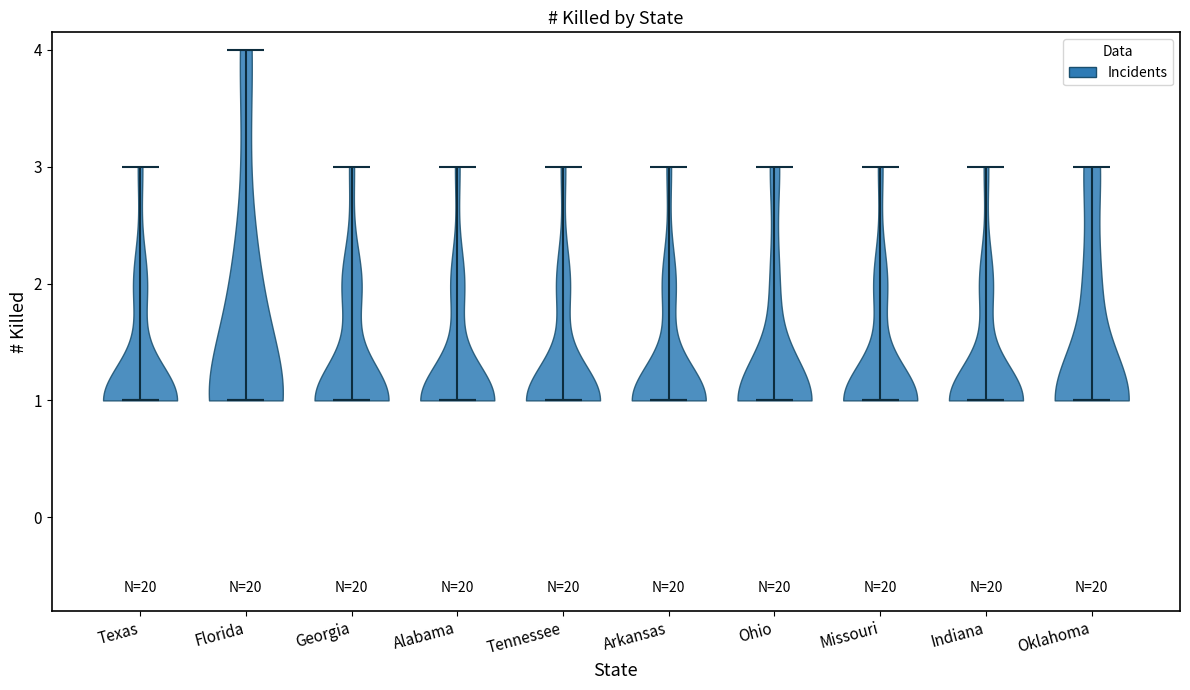

Reading left to right, read every violin against the y-axis: where its median line is, and the lowest and highest points it reaches. The values are not printed on the chart, so give them approximately, as read against the axis.

Texas: median line 1, lowest point 1, highest point 3
Florida: median line 1, lowest point 1, highest point 4
Georgia: median line 1, lowest point 1, highest point 3
Alabama: median line 1, lowest point 1, highest point 3
Tennessee: median line 1, lowest point 1, highest point 3
Arkansas: median line 1, lowest point 1, highest point 3
Ohio: median line 1, lowest point 1, highest point 3
Missouri: median line 1, lowest point 1, highest point 3
Indiana: median line 1, lowest point 1, highest point 3
Oklahoma: median line 1, lowest point 1, highest point 3